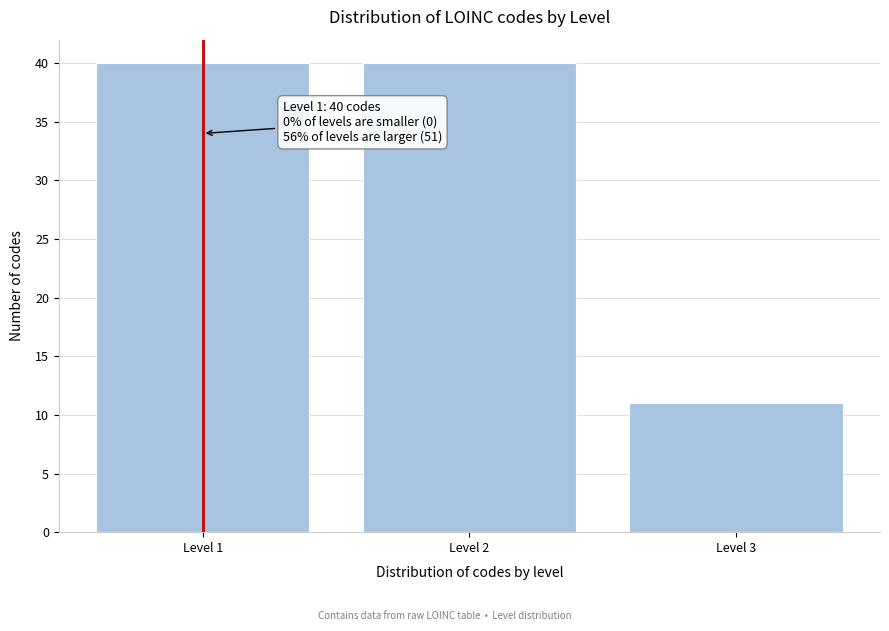

Reading right to left, what are all the values shown in this chart?

11	40	40